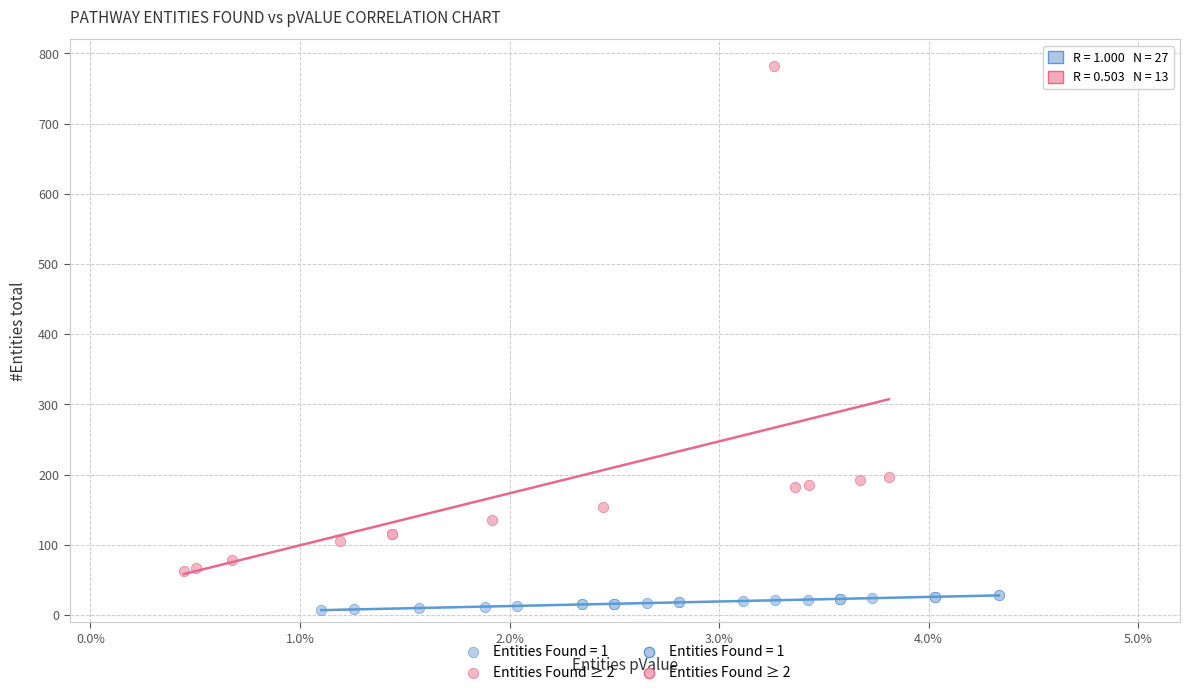

Which series contains the highest Y value?

Entities Found ≥ 2